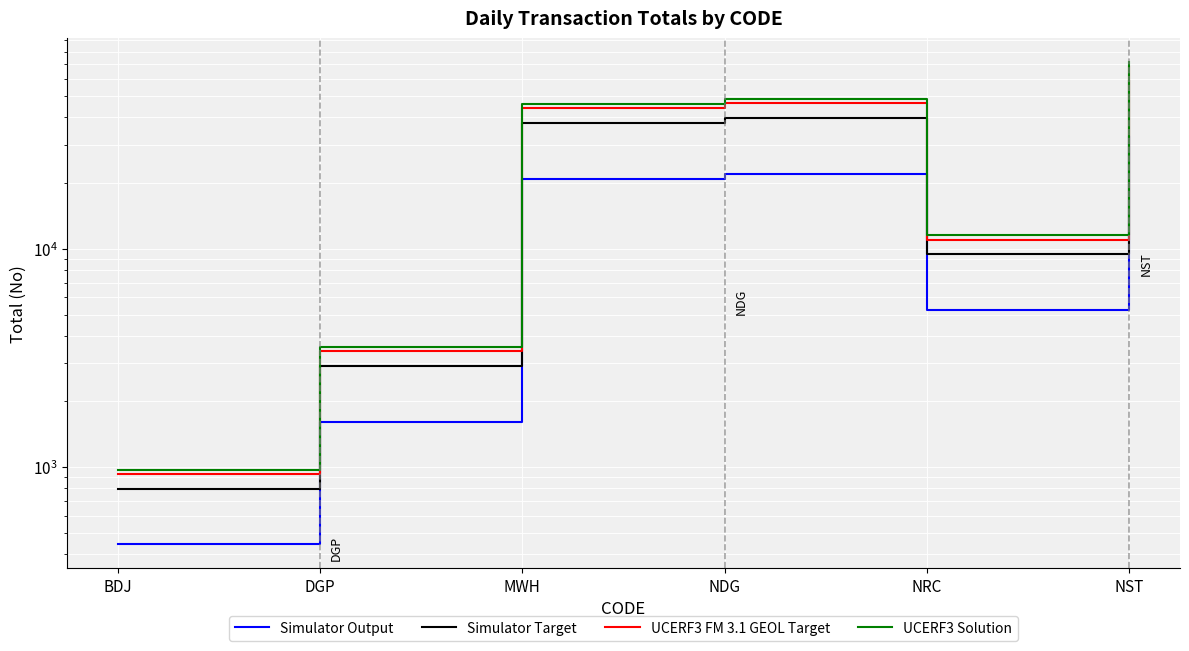

Between MWH and NDG, which is larger?

NDG